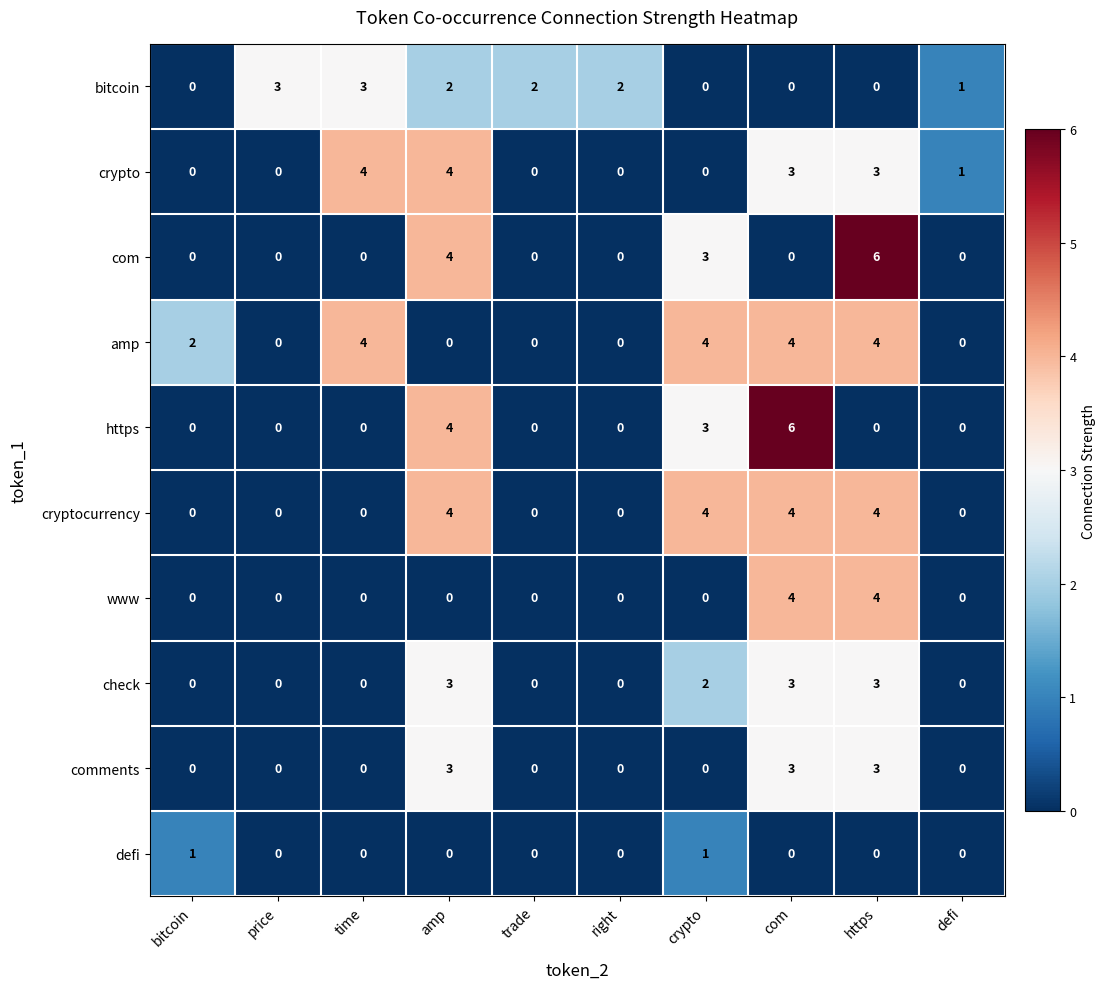

What is the total value across all series at crypto?

17